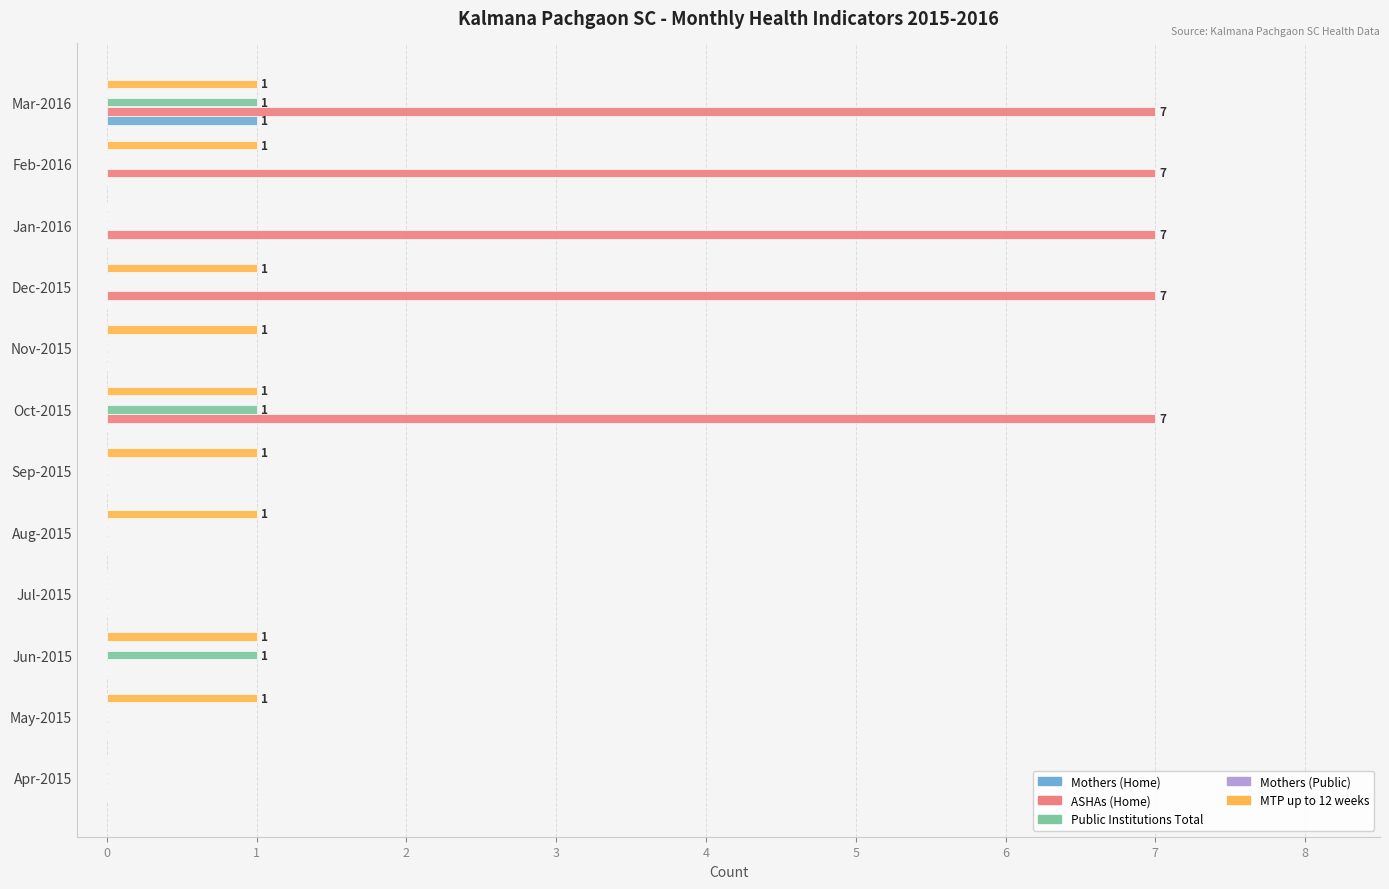

What is the total value across all series at Dec-2015?

8